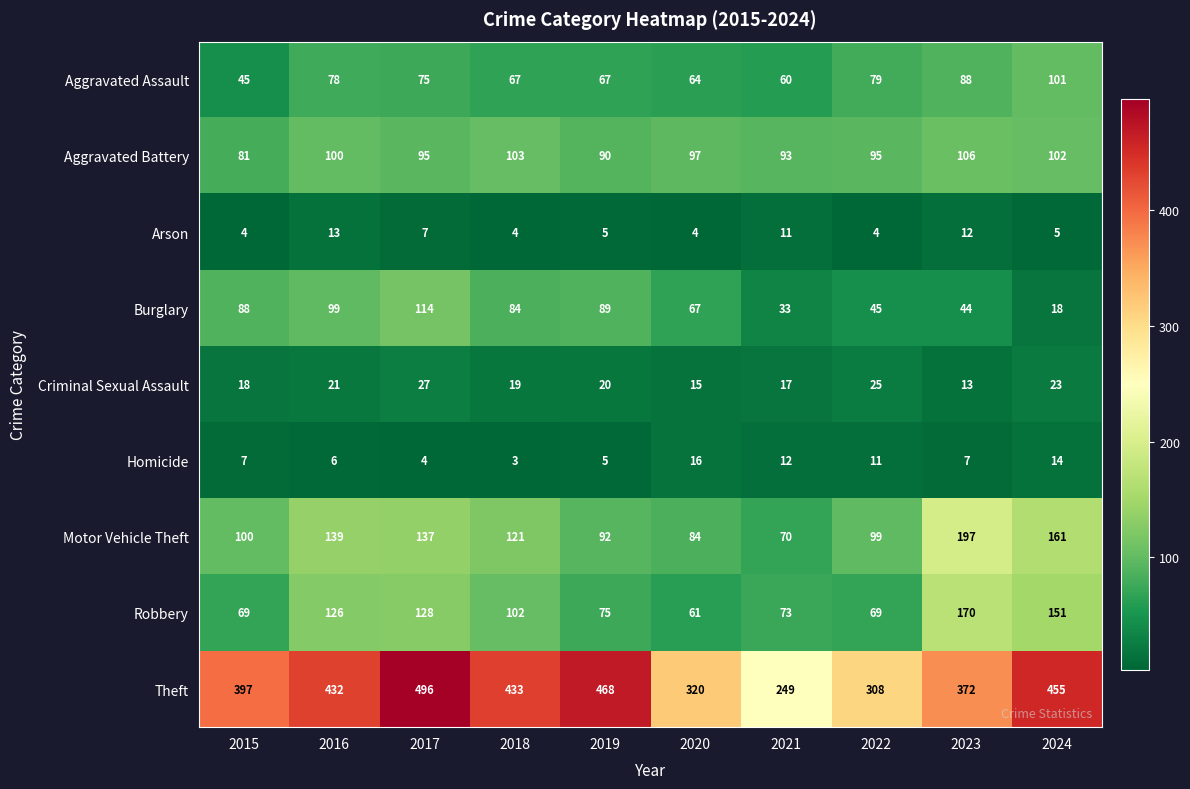

Is the value of Homicide at 2015 greater than the value of Aggravated Assault at 2018?

No